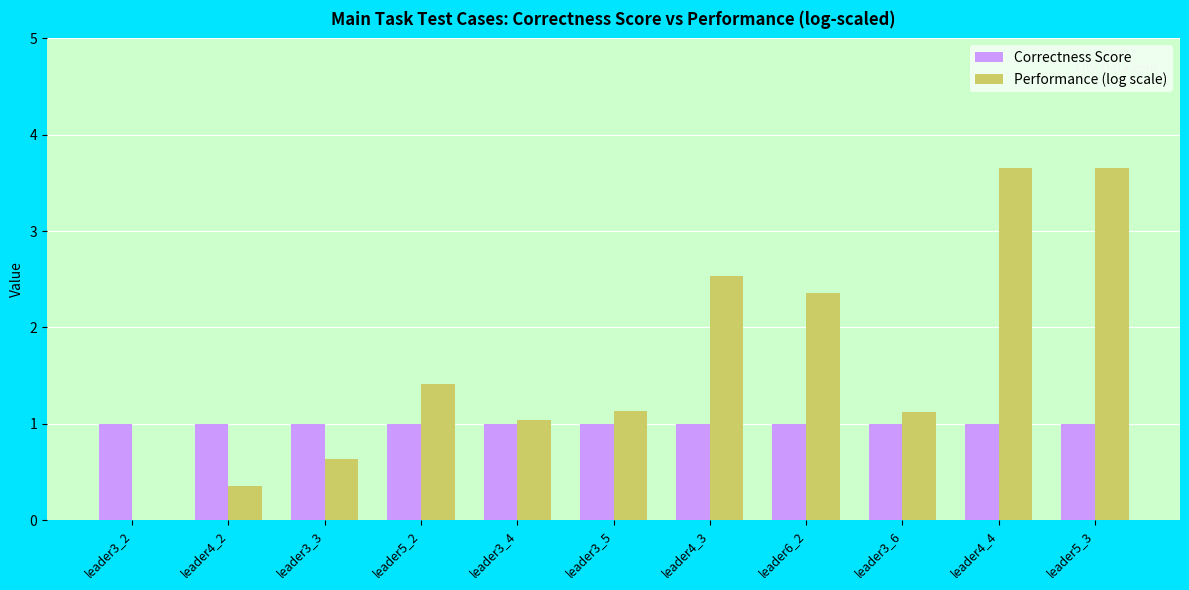

List the series in order of their overall mean, highest first.

Performance (log scale), Correctness Score